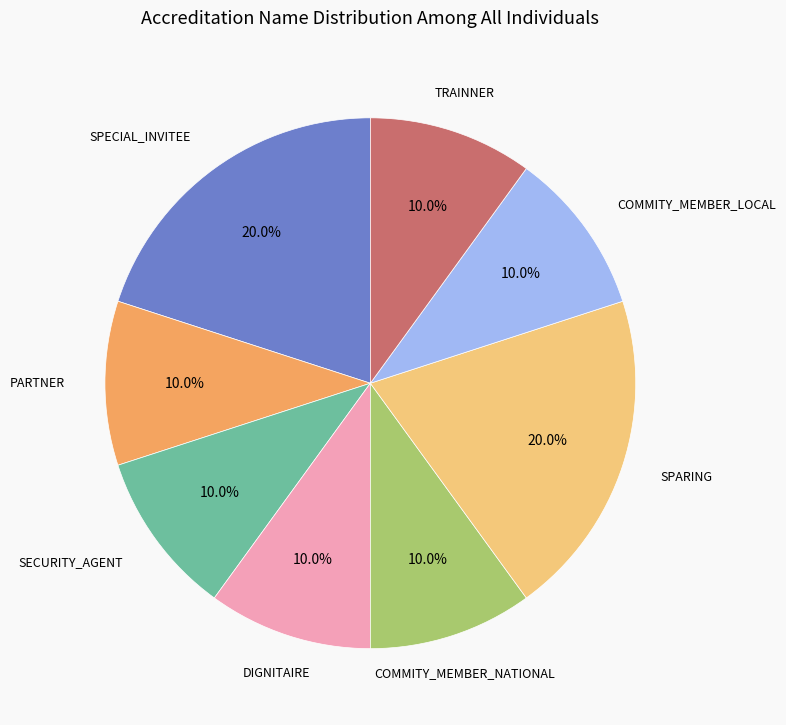

Is there a majority slice in this chart?

No